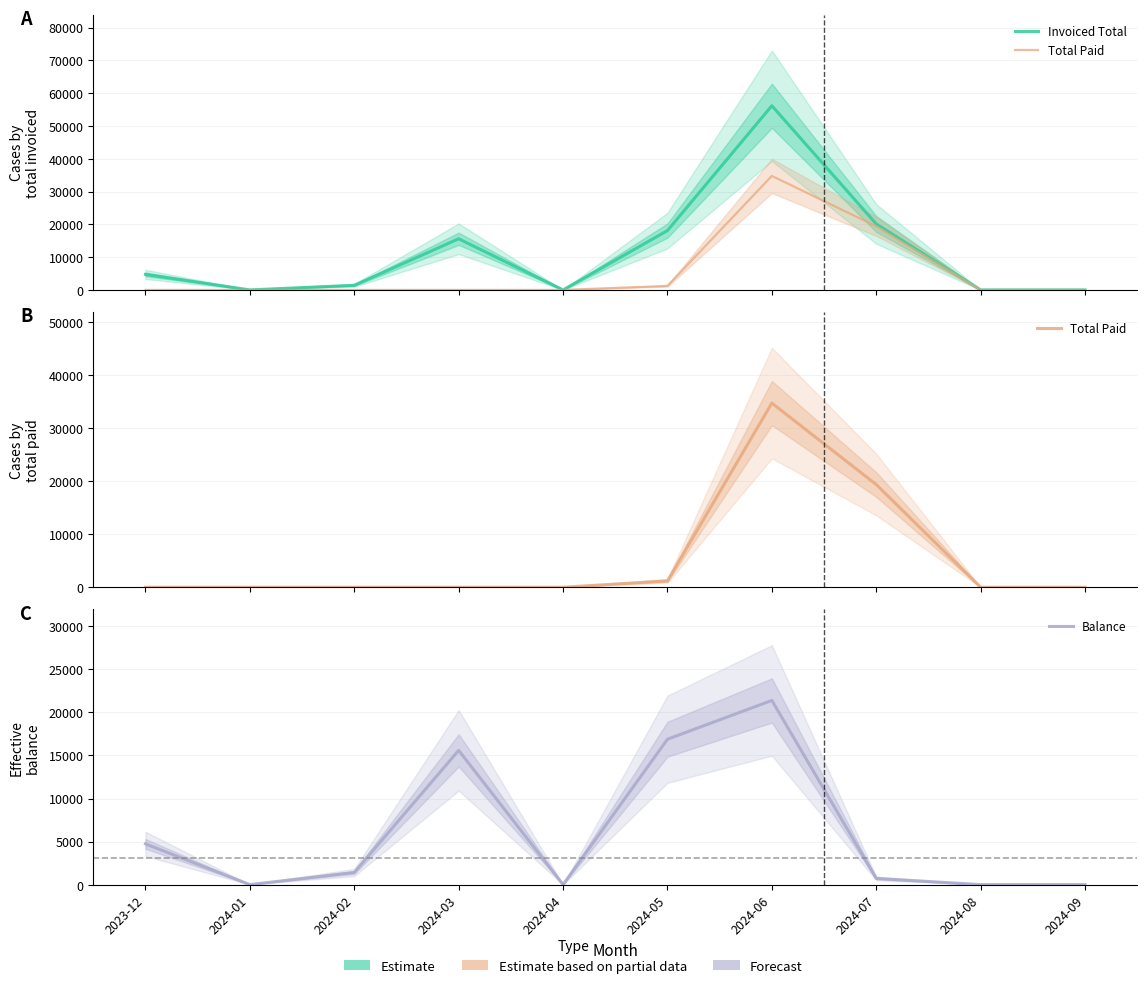

True or false: Invoiced Total and Balance intersect in this chart.

False